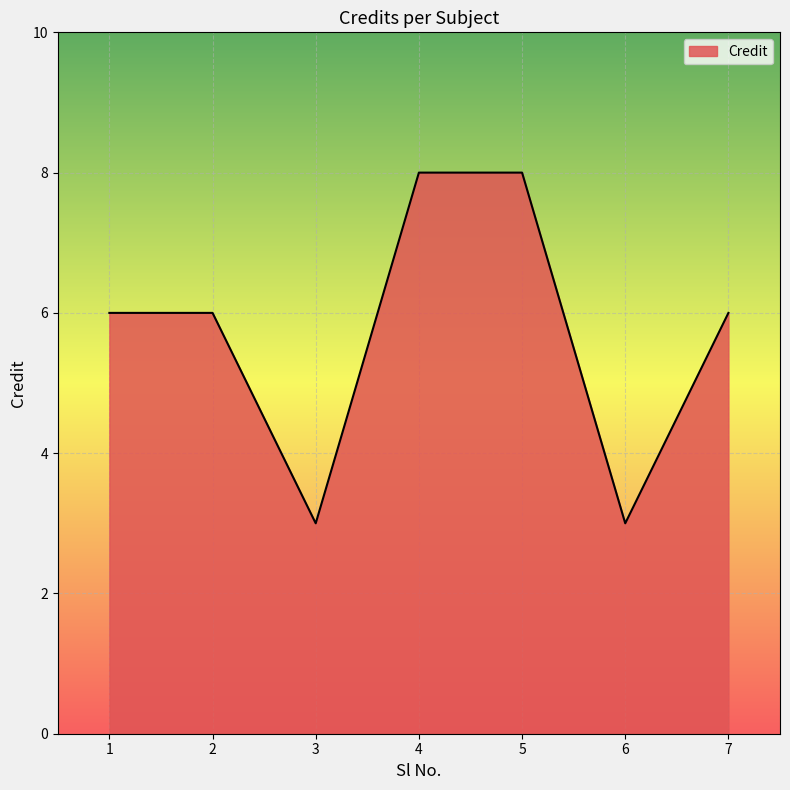

The value at 6 is 5. True or false?

False